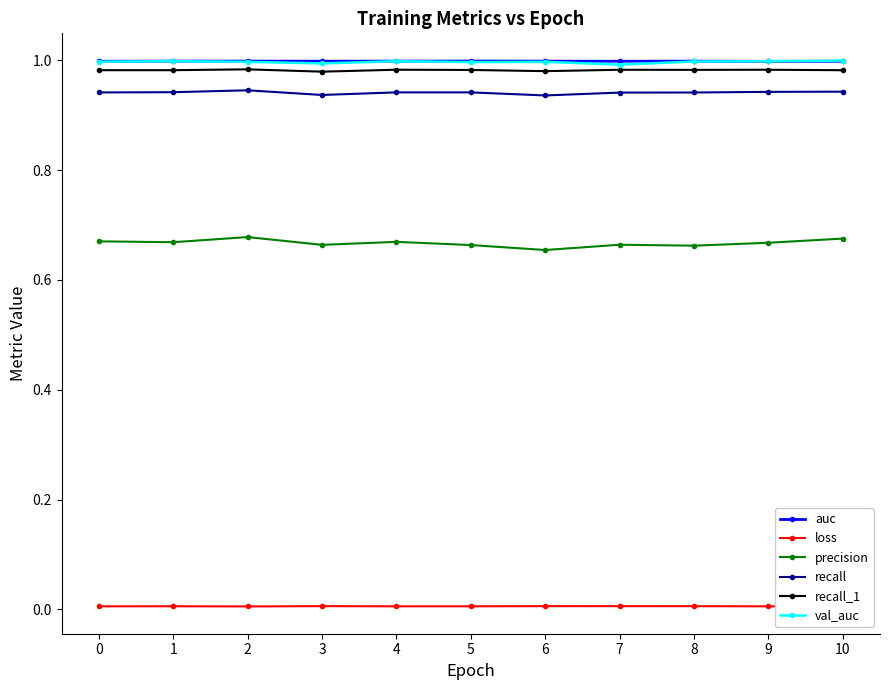

Which series has the widest spread of values?

precision